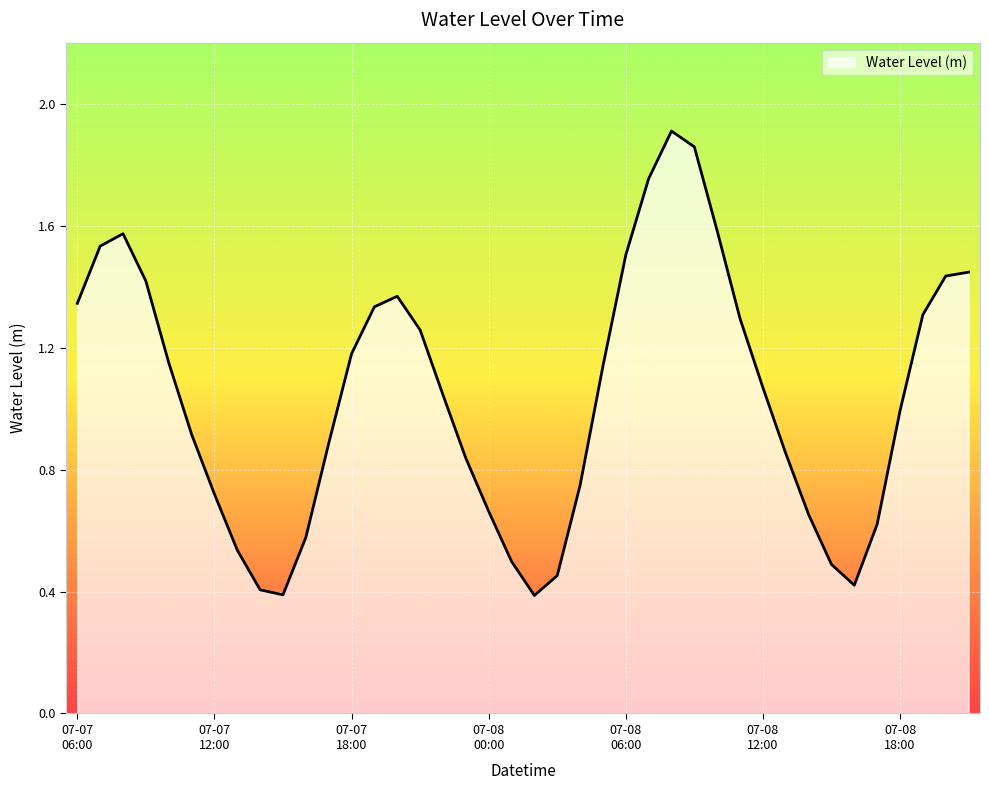

How many series are shown in this chart?

1